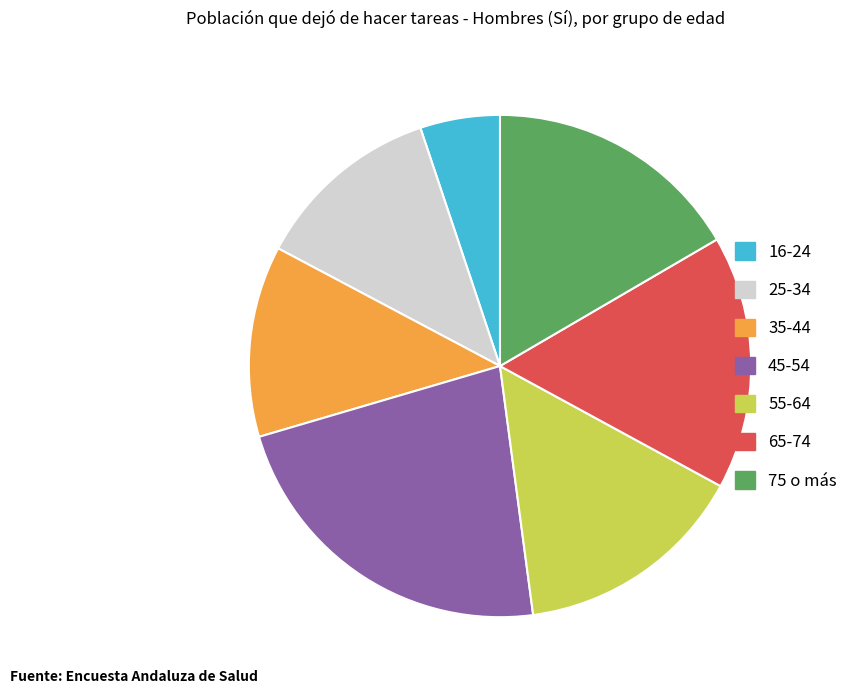

Which has a higher value, 16-24 or 35-44?

35-44